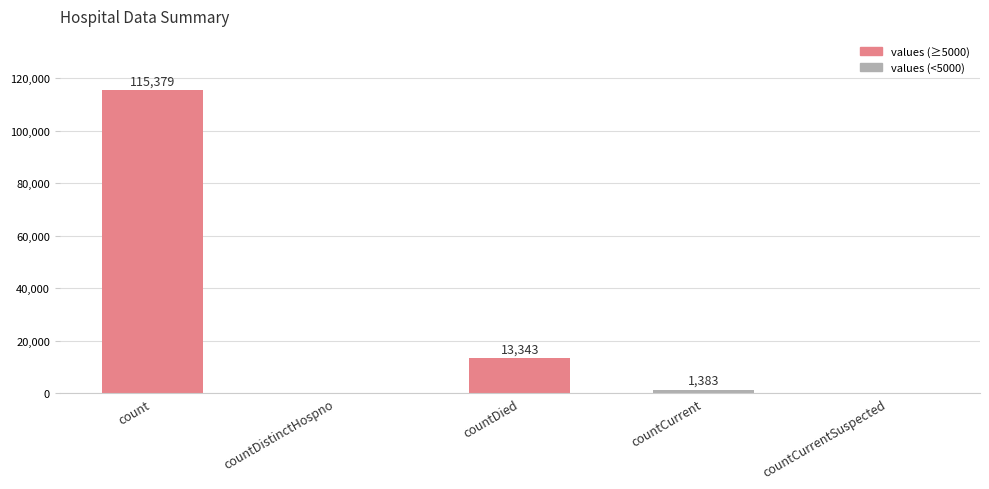

Which label corresponds to the largest value in the chart?

count